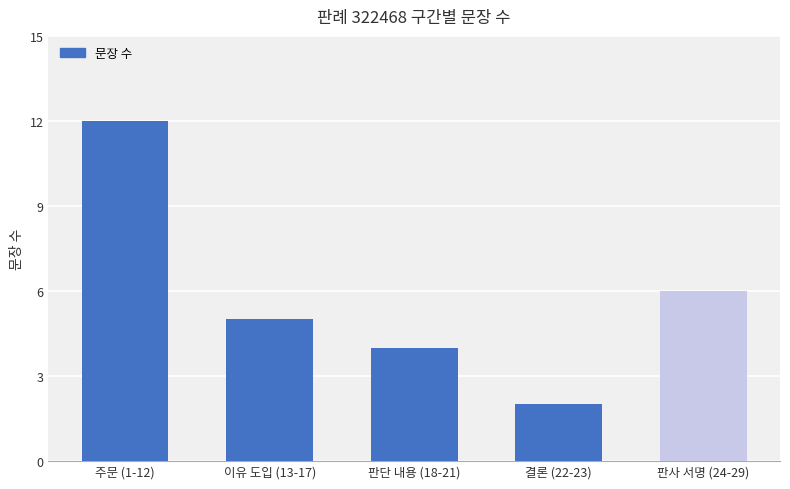

What is the greatest value displayed?

12